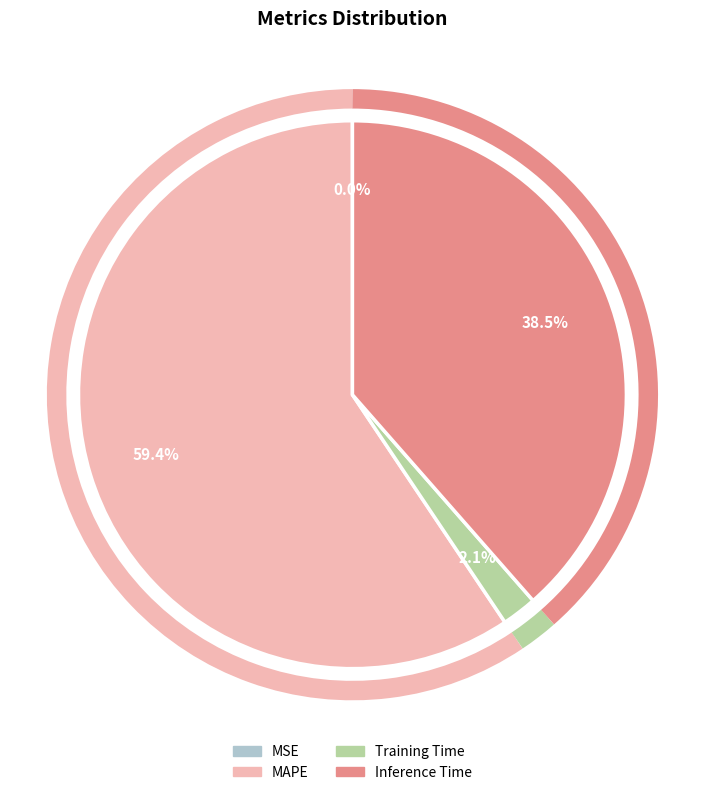

Which slice is the largest?

MAPE